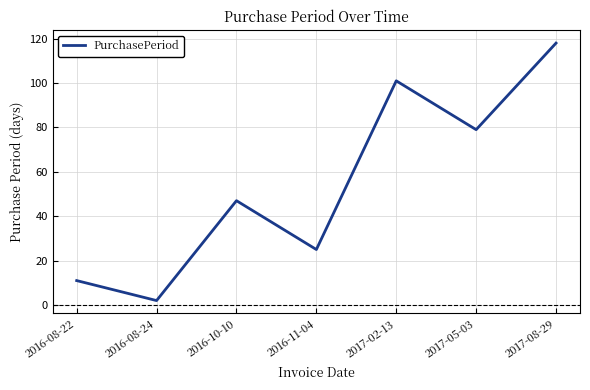

List the labels in order of value, smallest first.

2016-08-24, 2016-08-22, 2016-11-04, 2016-10-10, 2017-05-03, 2017-02-13, 2017-08-29